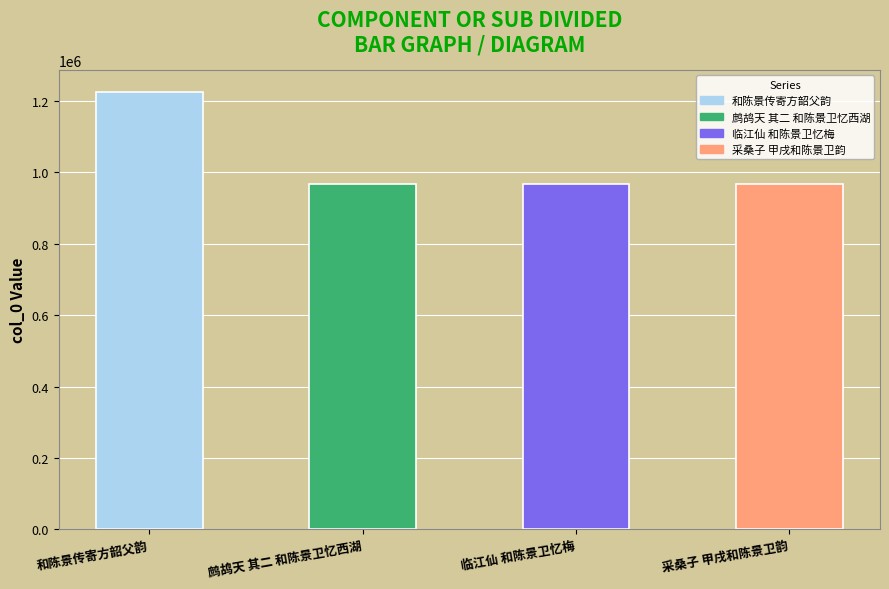

The chart shows a value of 966458 at 鹧鸪天 其二 和陈景卫忆西湖. True or false?

True